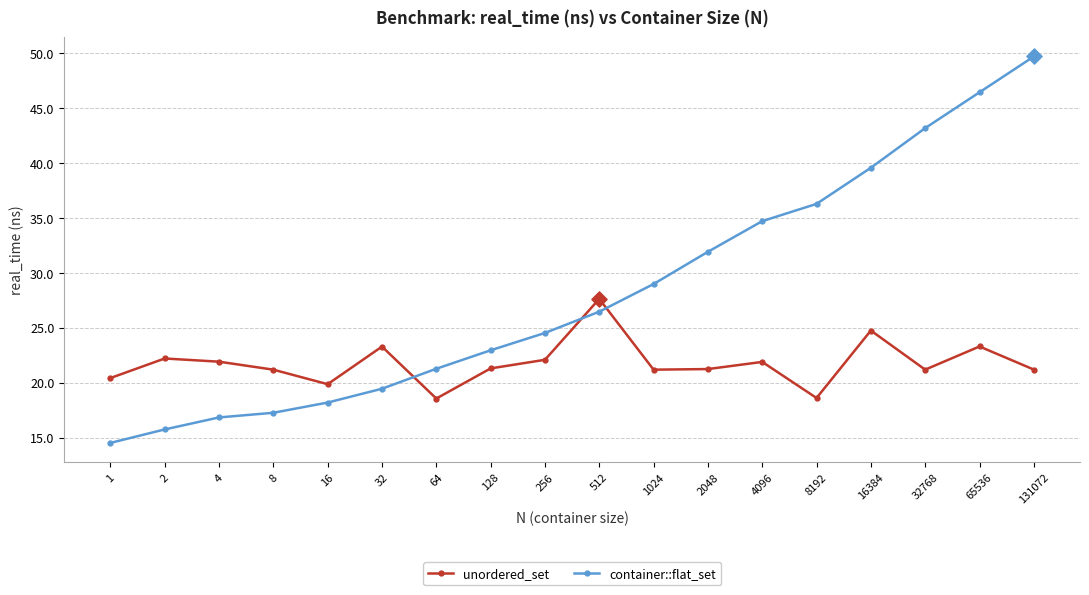

Which series has the largest range (max minus min)?

container::flat_set